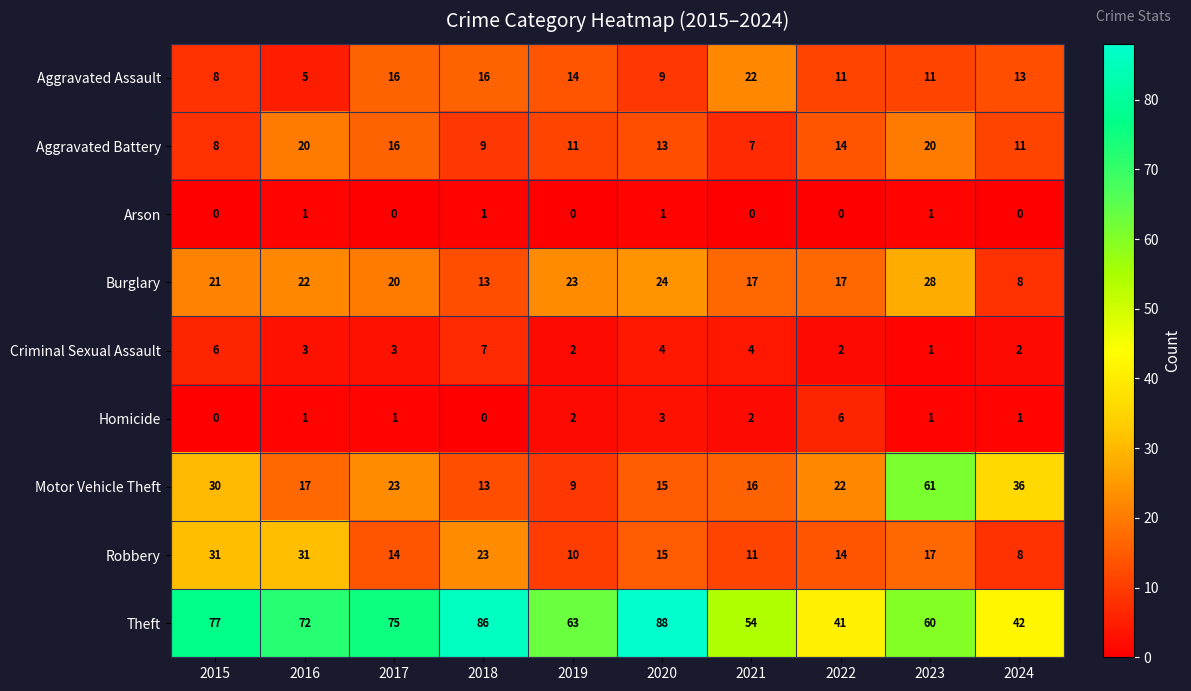

Count the number of categories in the chart.

10